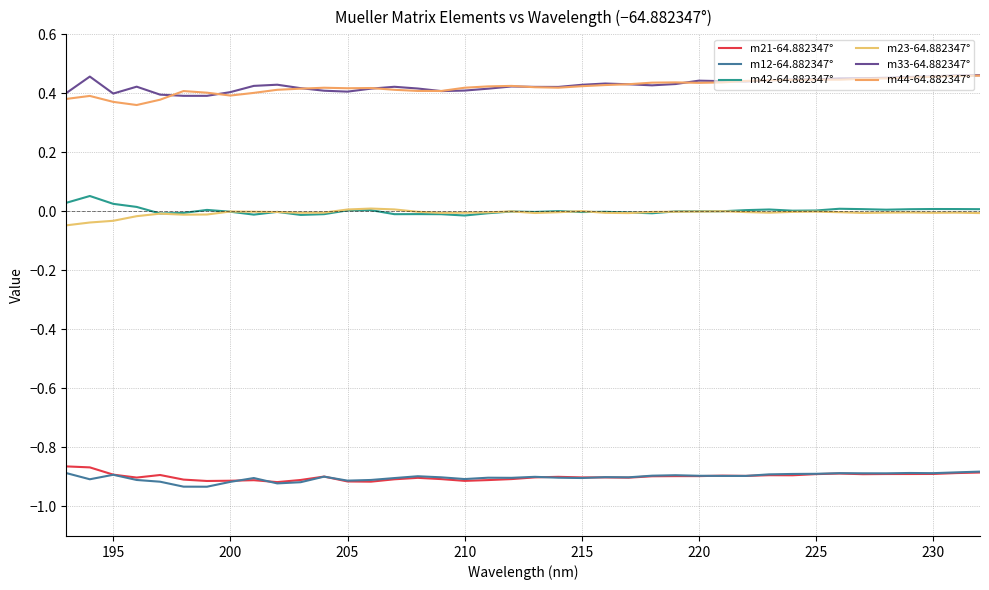

Does the chart display data point markers on the line(s)?

No